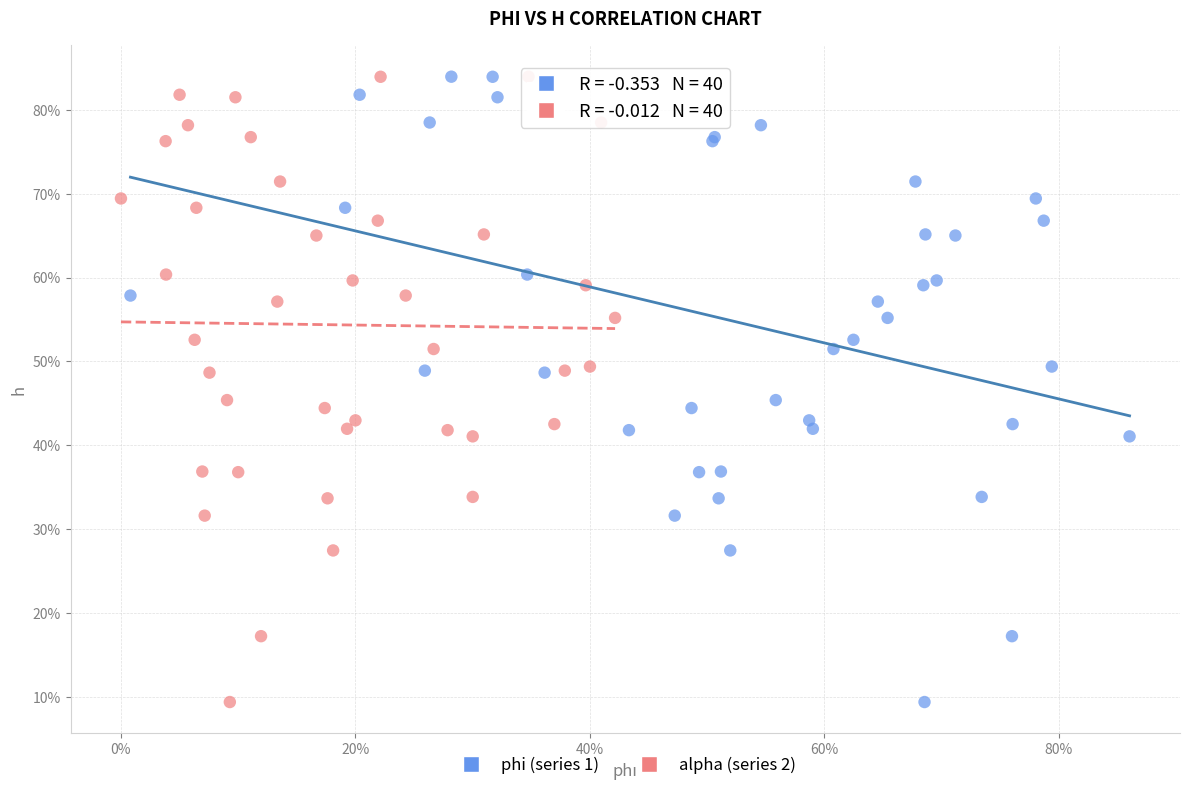

What are all the series names shown in the legend?

phi (series 1), alpha (series 2)